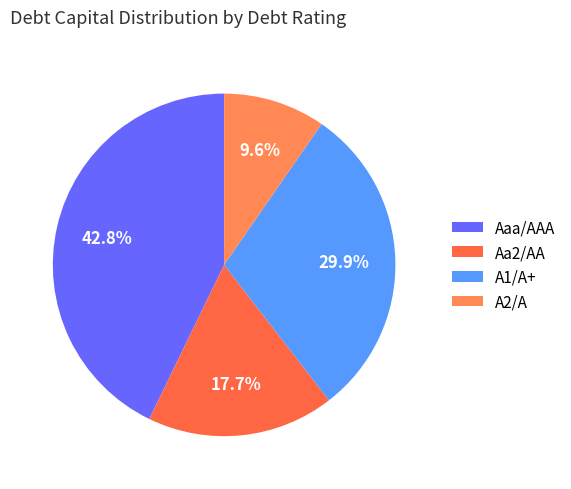

Which slice is the smallest?

A2/A